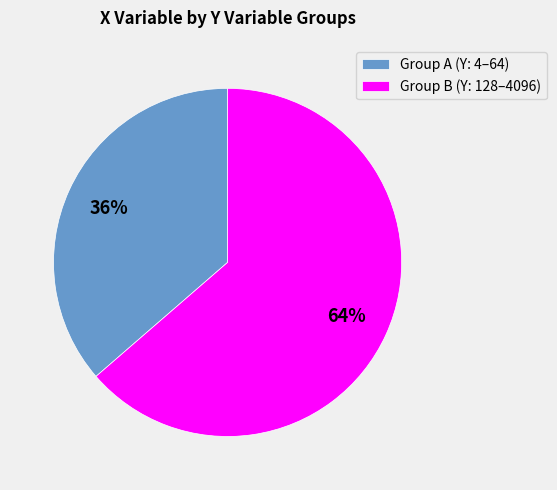

Combined, do Group A (Y: 4–64) and Group B (Y: 128–4096) account for over 50%?

Yes